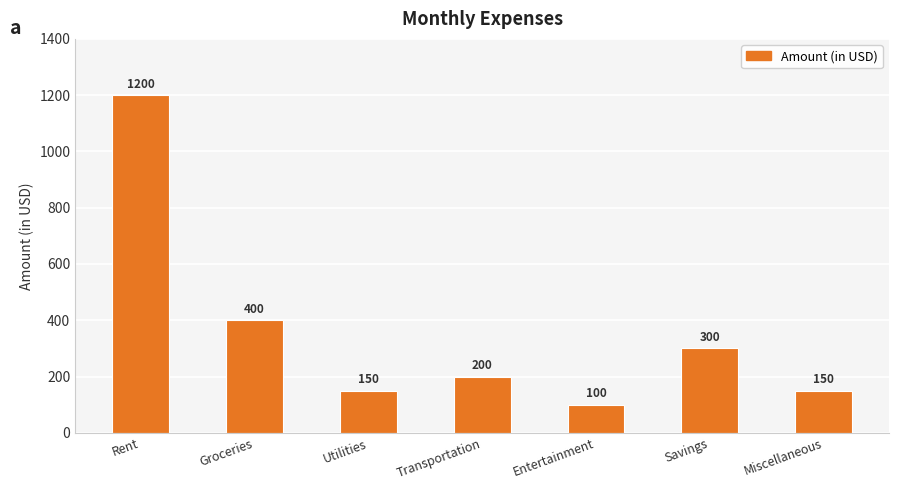

How many data points are less than 200?

3